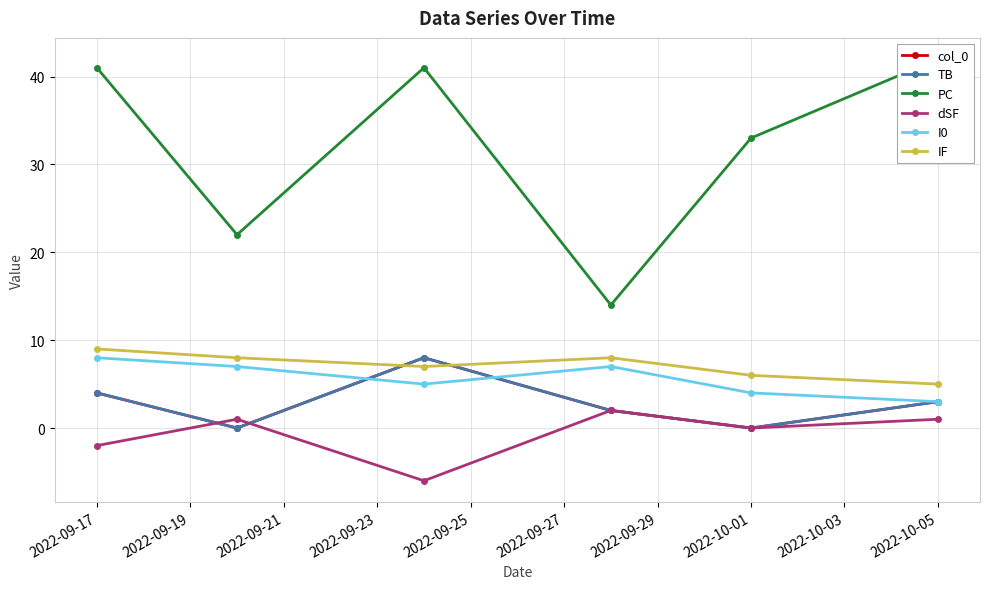

True or false: dSF and I0 intersect in this chart.

False